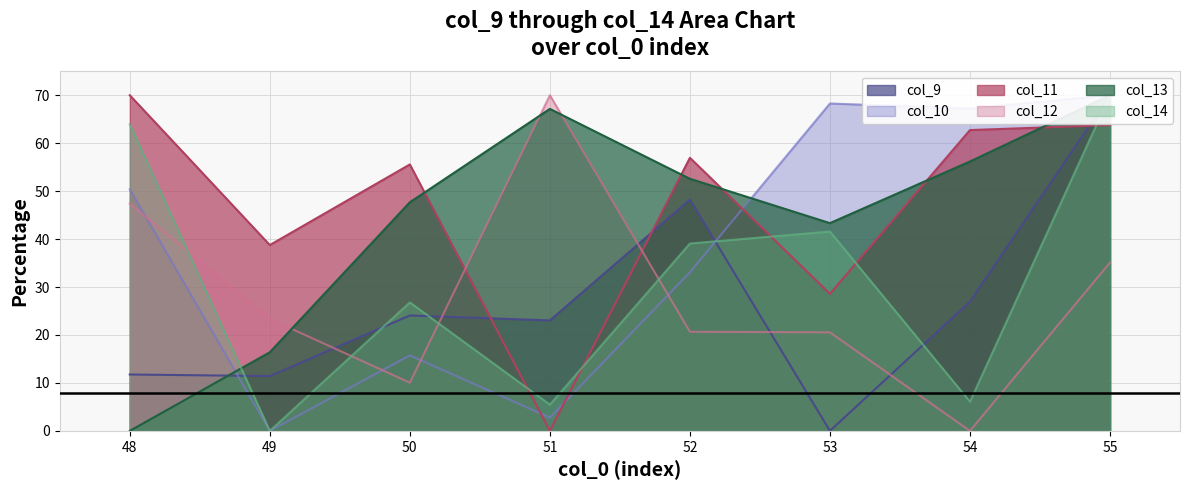

Is the value of col_11 at 49 greater than the value of col_14 at 50?

Yes